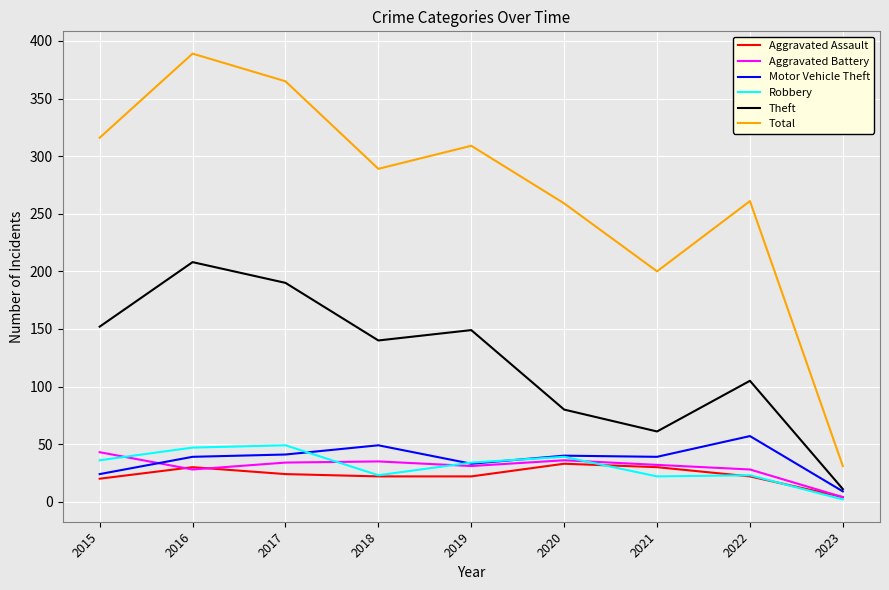

True or false: Robbery and Total intersect in this chart.

False